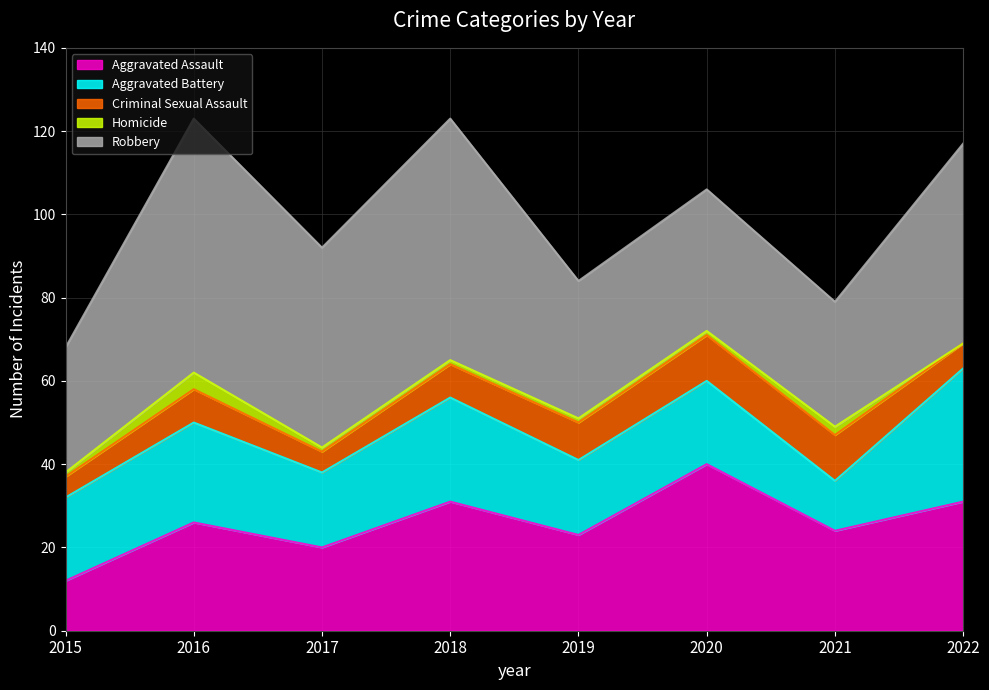

Reading left to right, list all the values displayed in this chart.

Aggravated Assault: 2015=12	2016=26	2017=20	2018=31	2019=23	2020=40	2021=24	2022=31
Aggravated Battery: 2015=20	2016=24	2017=18	2018=25	2019=18	2020=20	2021=12	2022=32
Criminal Sexual Assault: 2015=5	2016=8	2017=5	2018=8	2019=9	2020=11	2021=11	2022=6
Homicide: 2015=1	2016=4	2017=1	2018=1	2019=1	2020=1	2021=2	2022=0
Robbery: 2015=30	2016=61	2017=48	2018=58	2019=33	2020=34	2021=30	2022=48